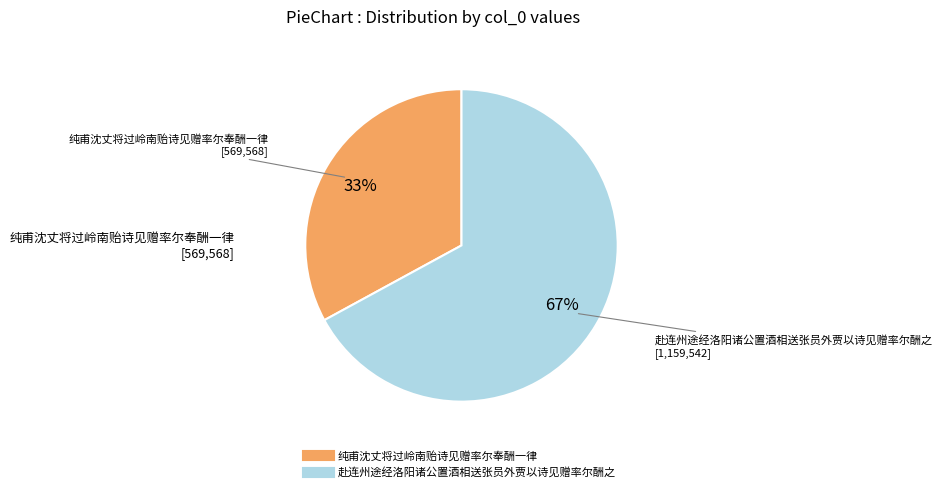

Combined, do 纯甫沈丈将过岭南贻诗见赠率尔奉酬一律 and 赴连州途经洛阳诸公置酒相送张员外贾以诗见赠率尔酬之 account for over 50%?

Yes